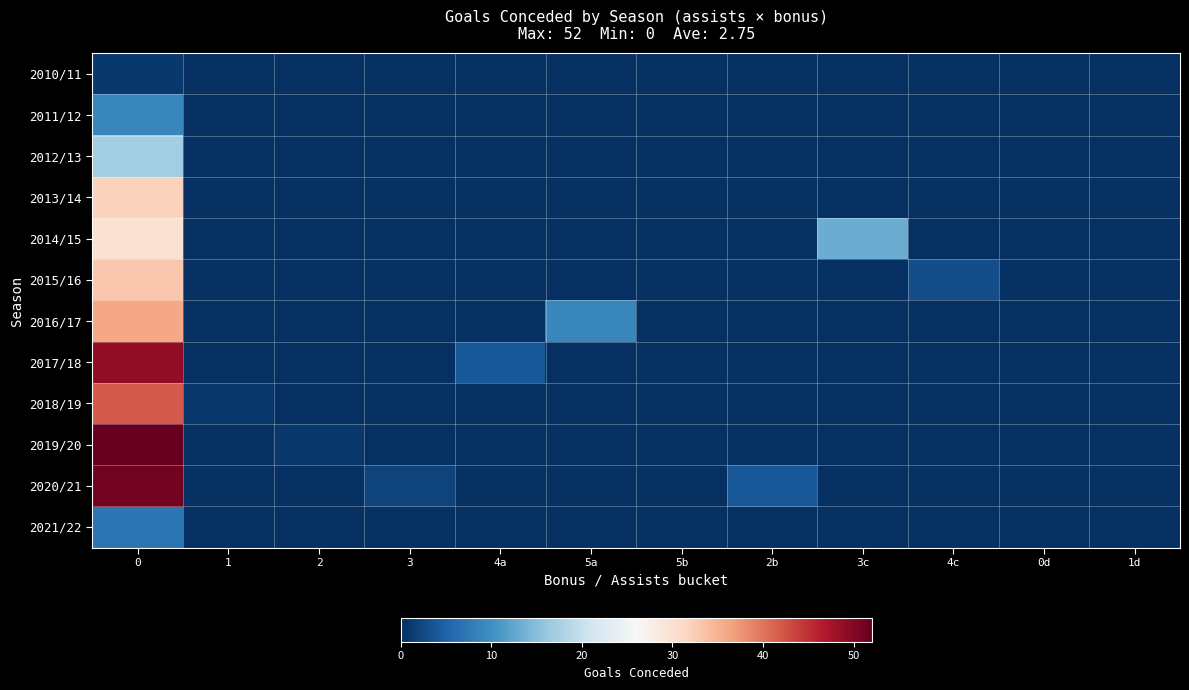

At how many categories does at least one series exceed 48?

1